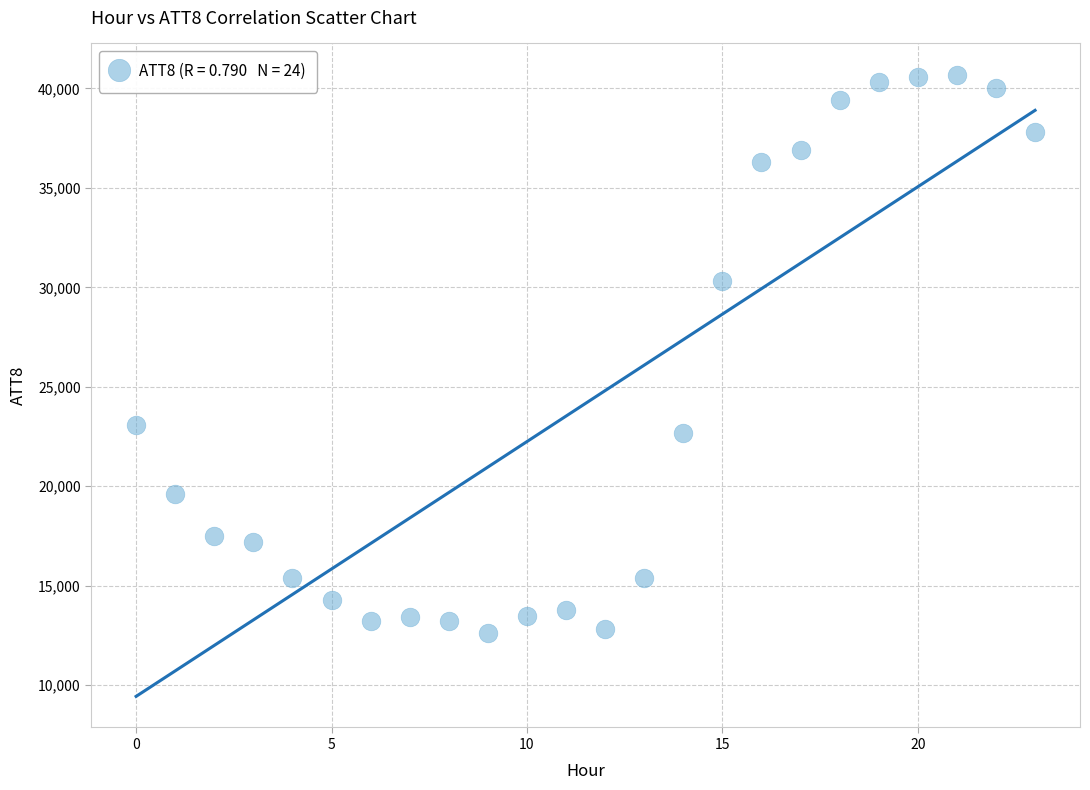

What is the range of Y values (max minus min)?

28100